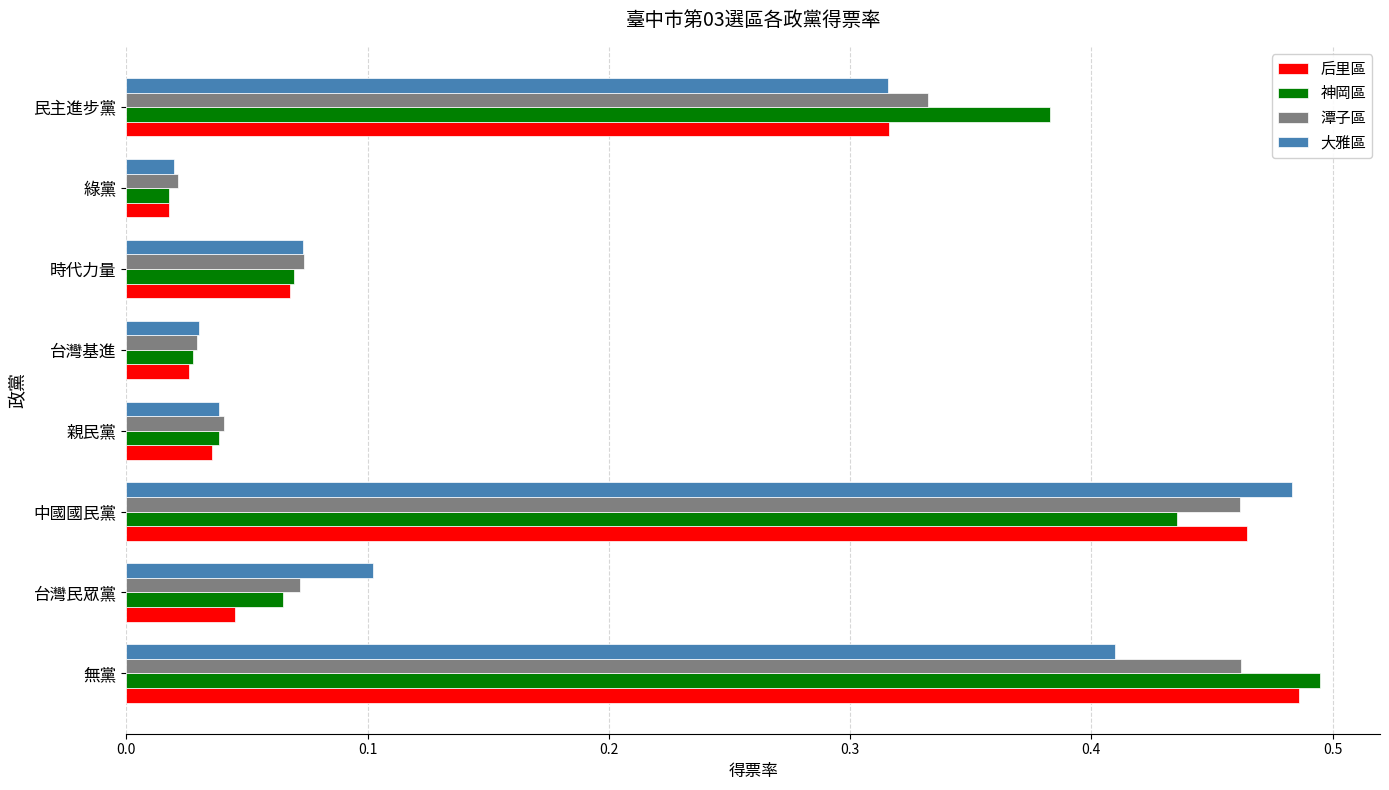

At how many categories does at least one series exceed 0?

8